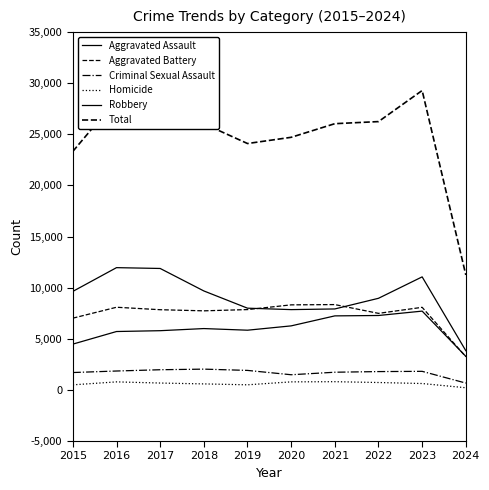

Which series has the widest spread of values?

Total